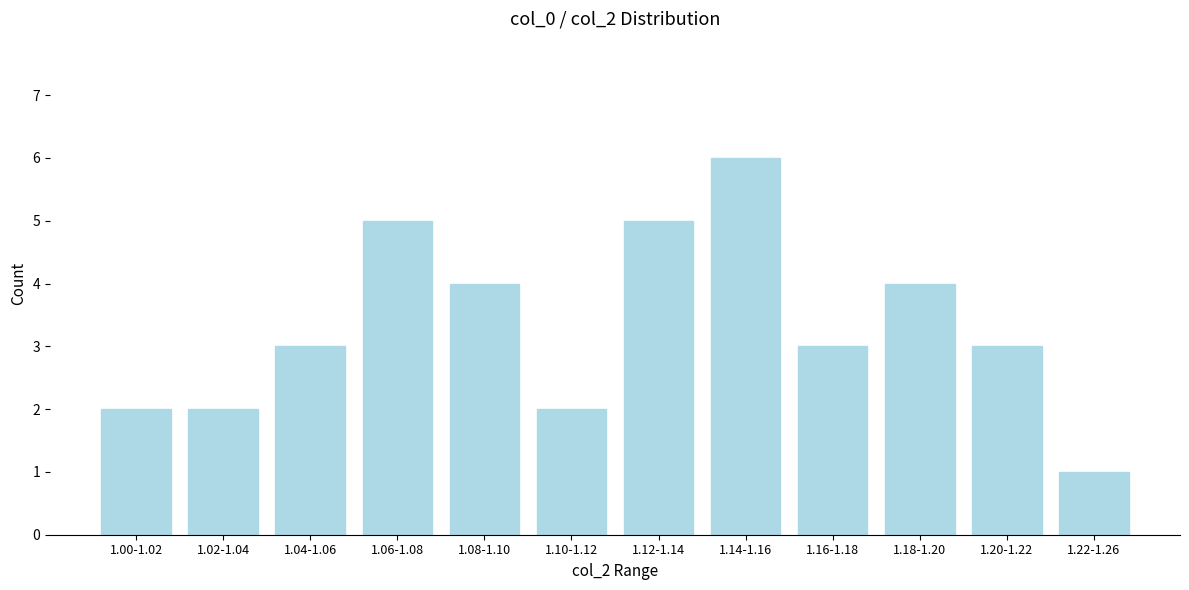

Reading left to right, transcribe all the data shown in this chart.

2	2	3	5	4	2	5	6	3	4	3	1